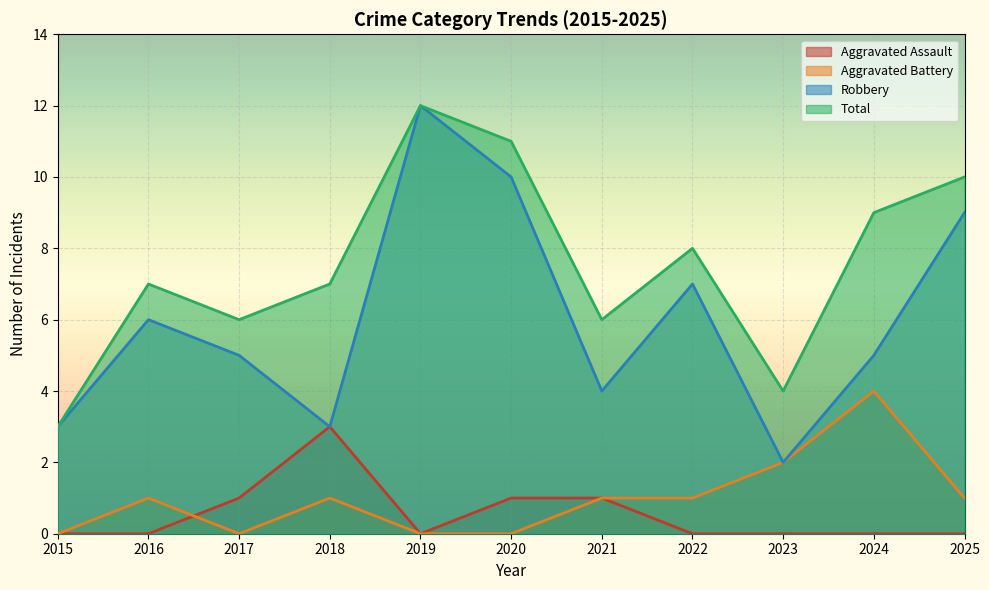

Is the value of Total at 2021 greater than the value of Aggravated Battery at 2019?

Yes